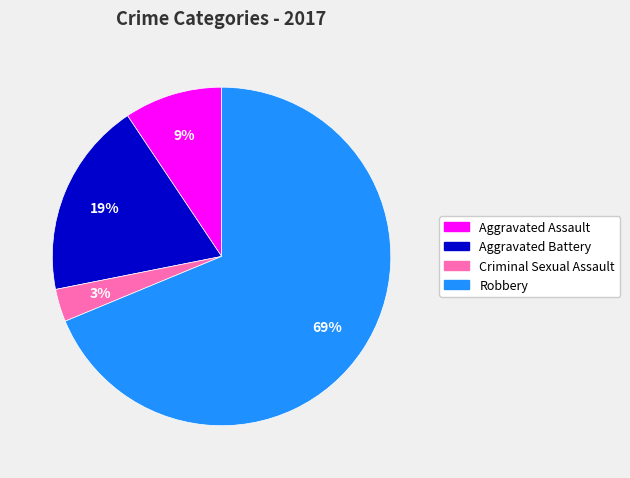

To the nearest percent, what is the average slice percentage?

25%